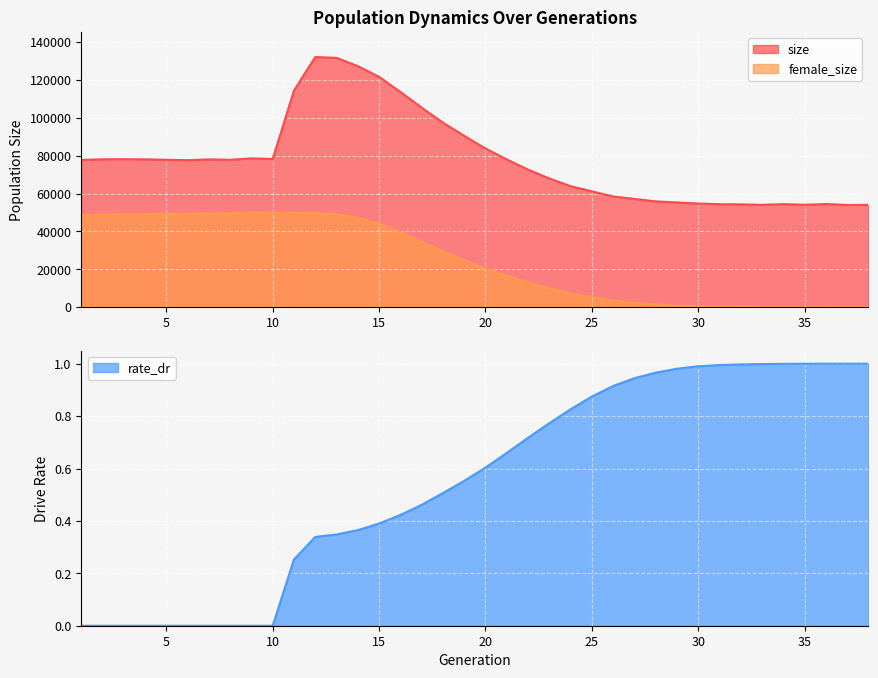

What is the total value across all series at 30?

55146.0